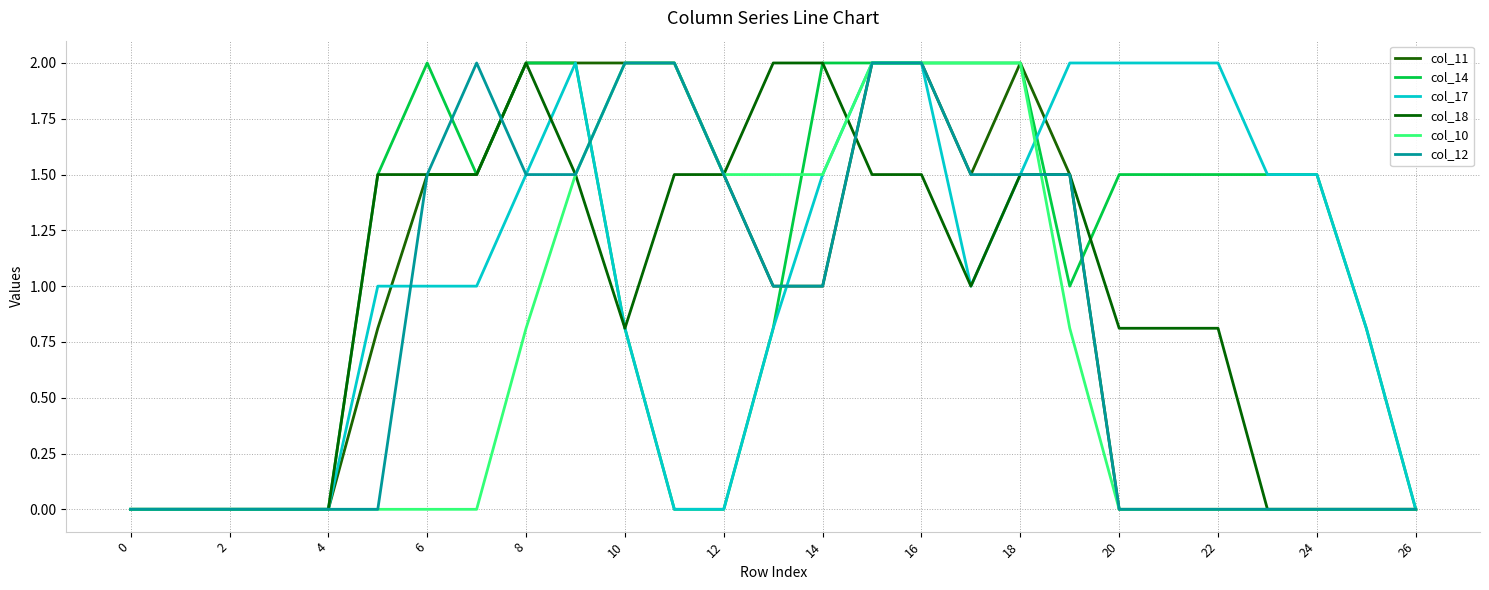

Is this an area chart (filled region under the line)?

No